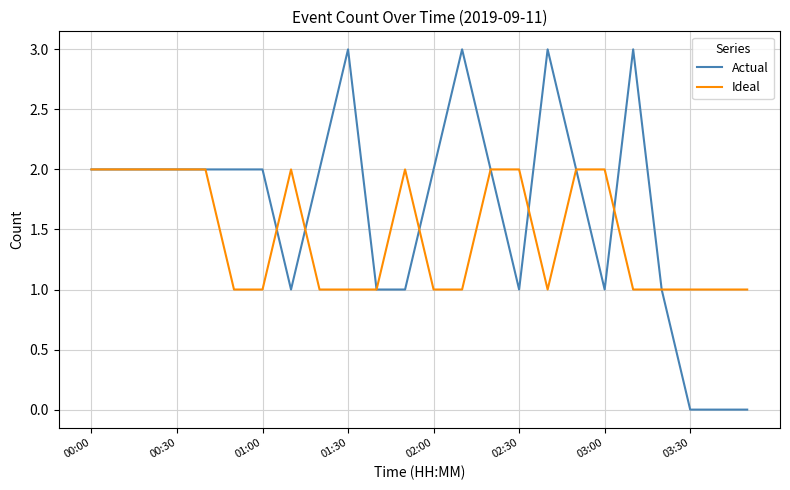

What is the greatest value displayed?

3